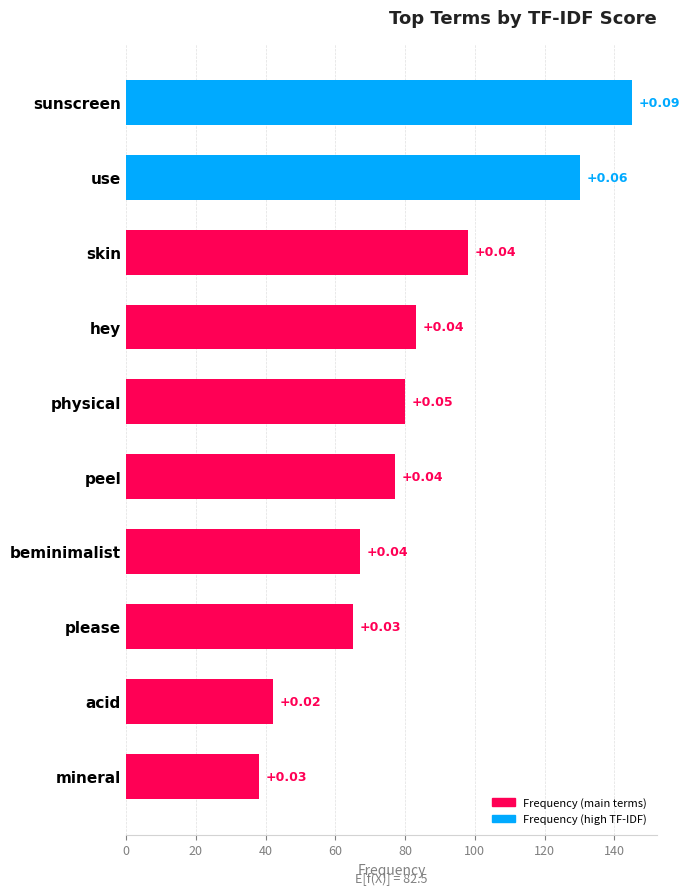

How many bars are there in total?

10